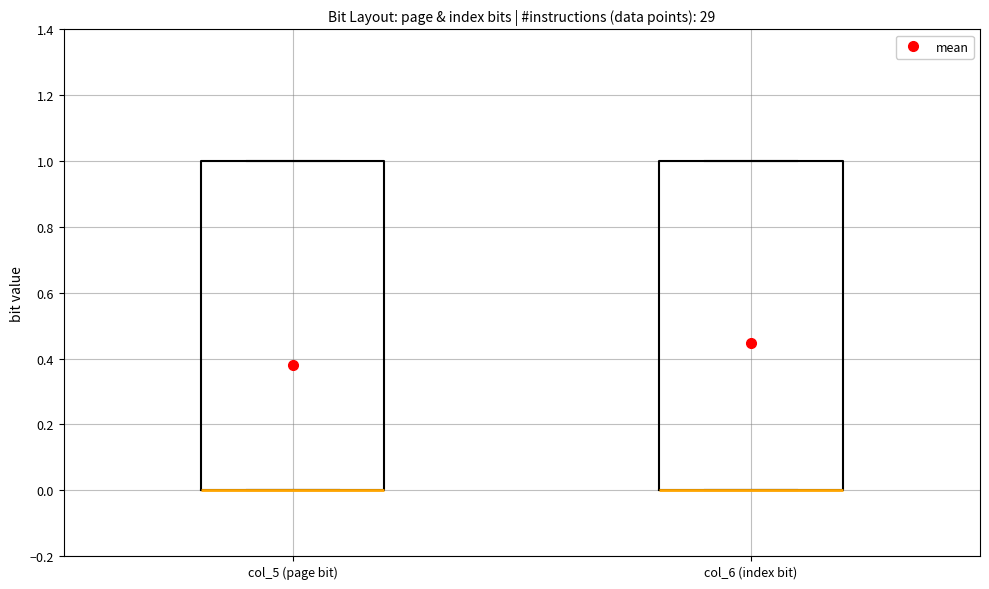

Reading left to right, transcribe this box plot: for each box, give where its median line is, the range the box spans, and where its two whiskers end, as read against the y-axis. The values are not printed on the chart, so give them approximately, as read against the axis.

col_5 (page bit): median 0 (drawn on the box's lower edge), box 0 to 1, whiskers 0 to 1
col_6 (index bit): median 0 (drawn on the box's lower edge), box 0 to 1, whiskers 0 to 1